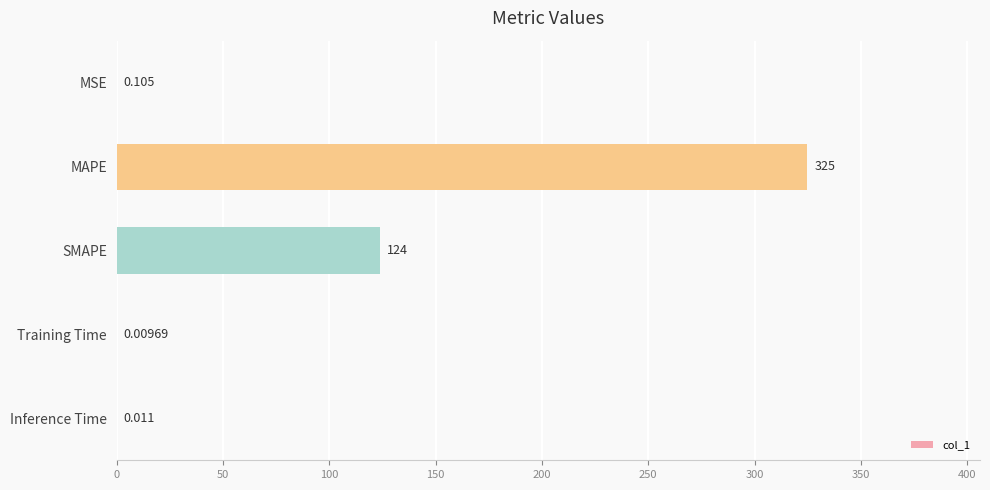

Which has a higher value, MAPE or MSE?

MAPE